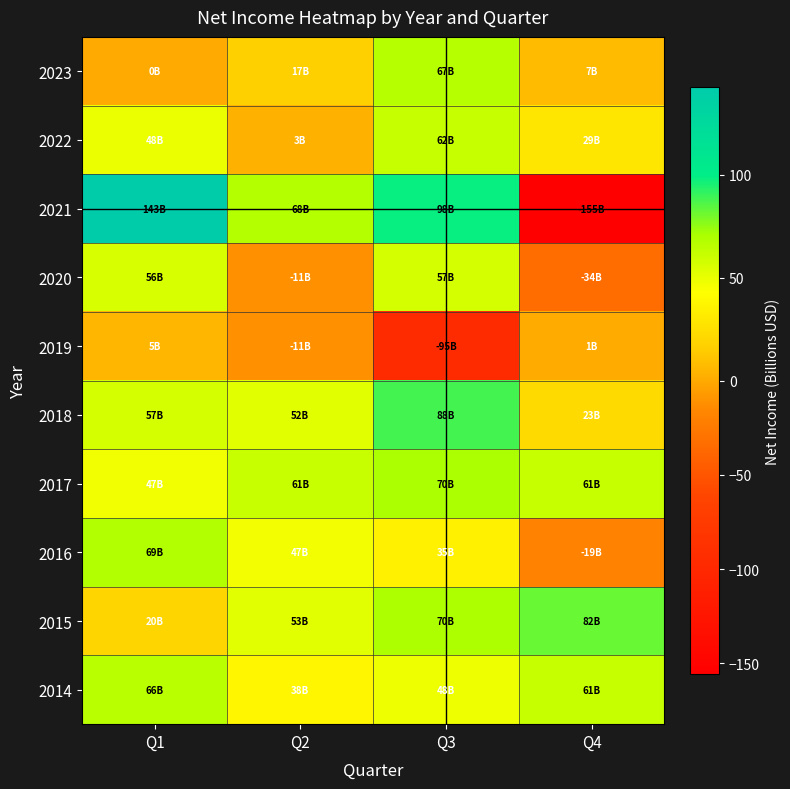

How many series are shown in this chart?

10